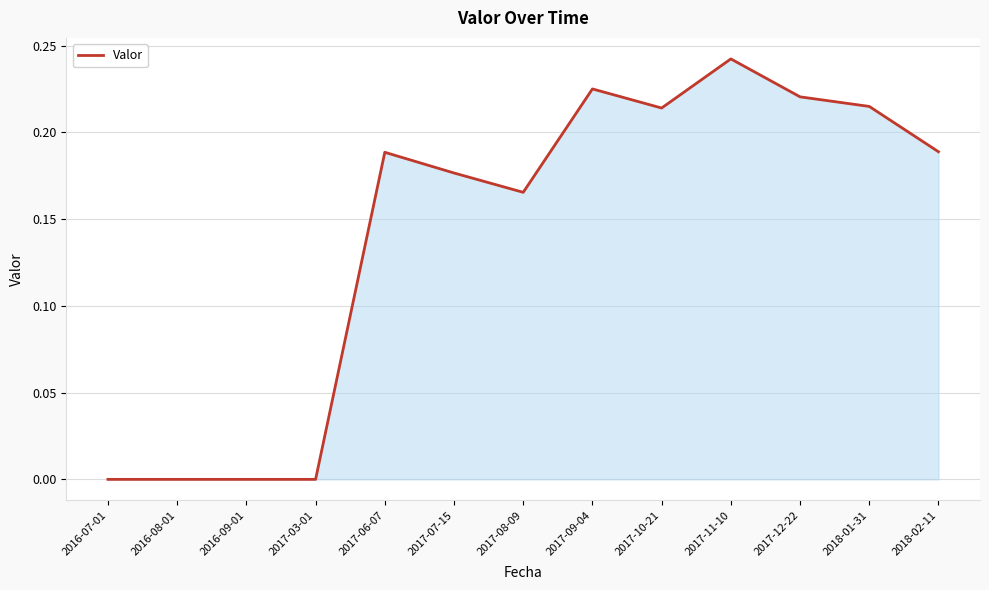

Which category has the highest value across all series?

2017-11-10